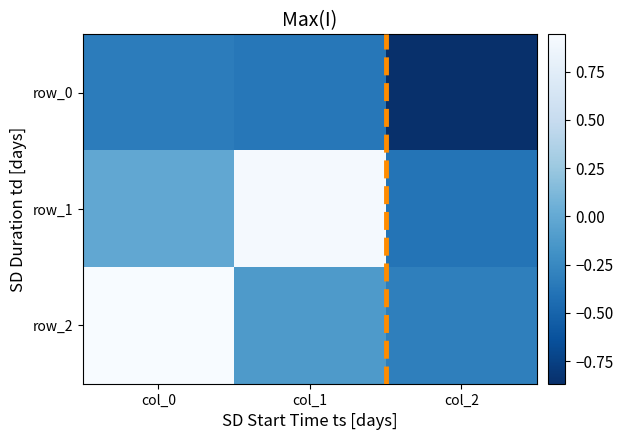

Reading left to right, what are all the values shown in this chart?

row_0: col_0=-0.3	col_1=-0.4	col_2=-0.9
row_1: col_0=-0.0	col_1=0.9	col_2=-0.4
row_2: col_0=0.9	col_1=-0.1	col_2=-0.3